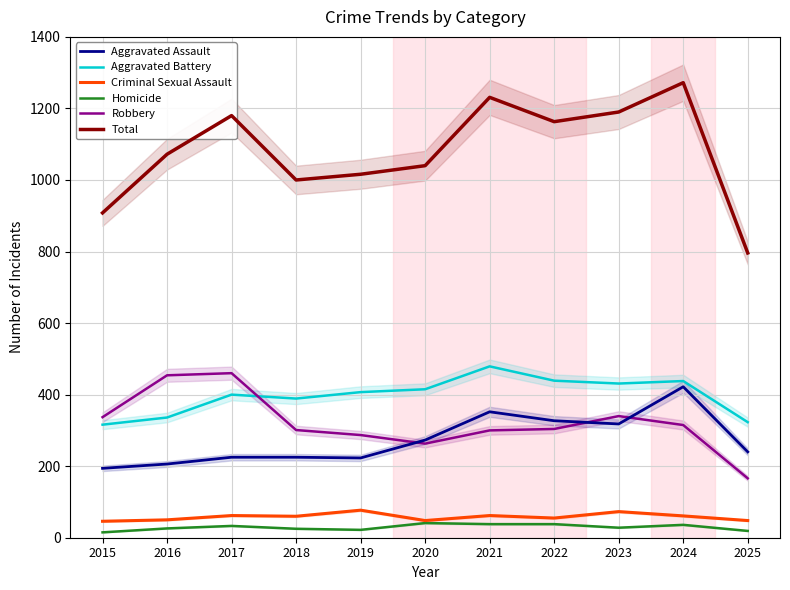

What is the difference between the second highest and second lowest values in the Aggravated Battery series?

116